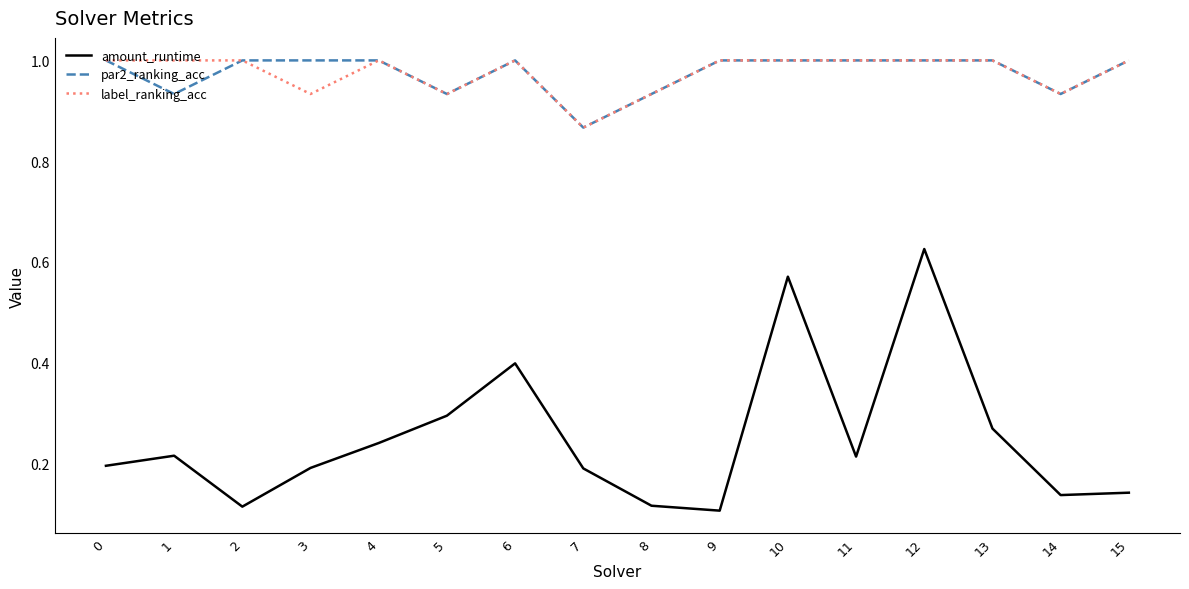

True or false: label_ranking_acc and amount_runtime intersect in this chart.

False